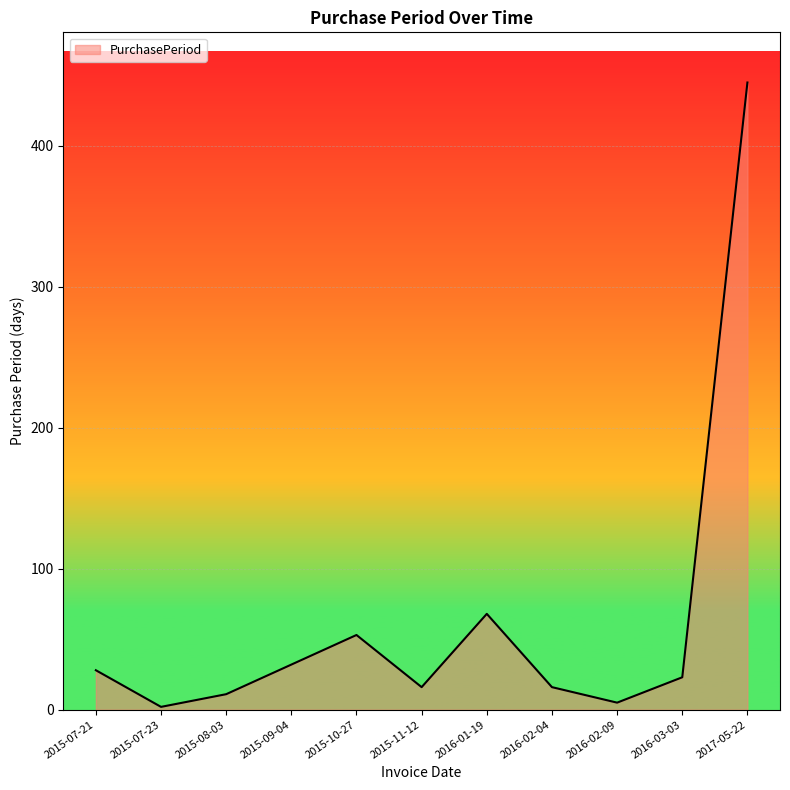

What is the maximum value shown in the chart?

445